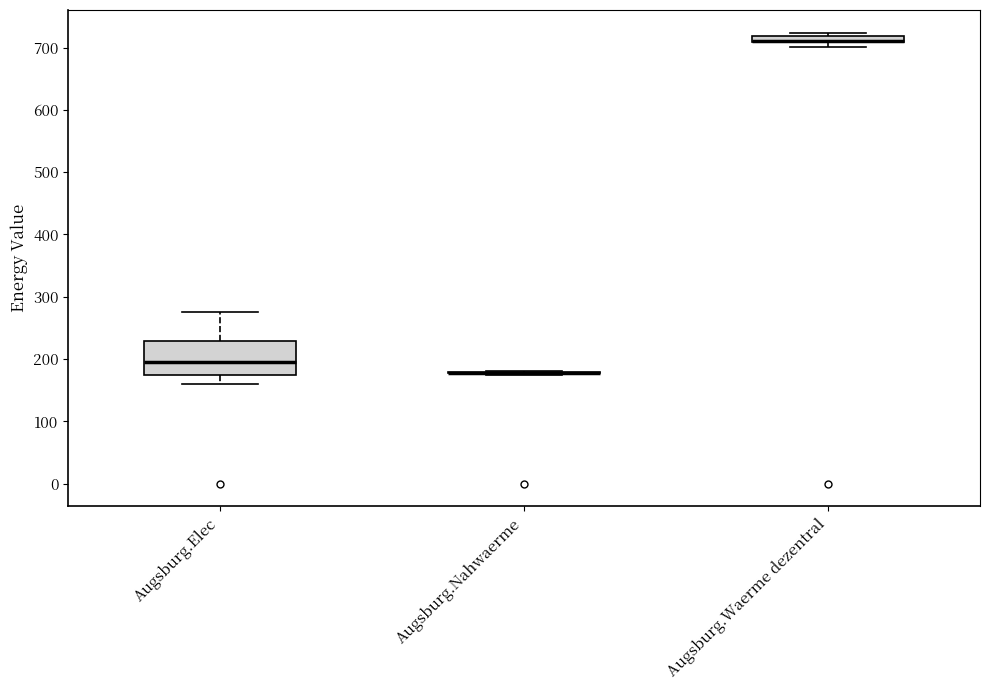

Which box is the tallest, from its lower edge to its upper edge?

Augsburg.Elec